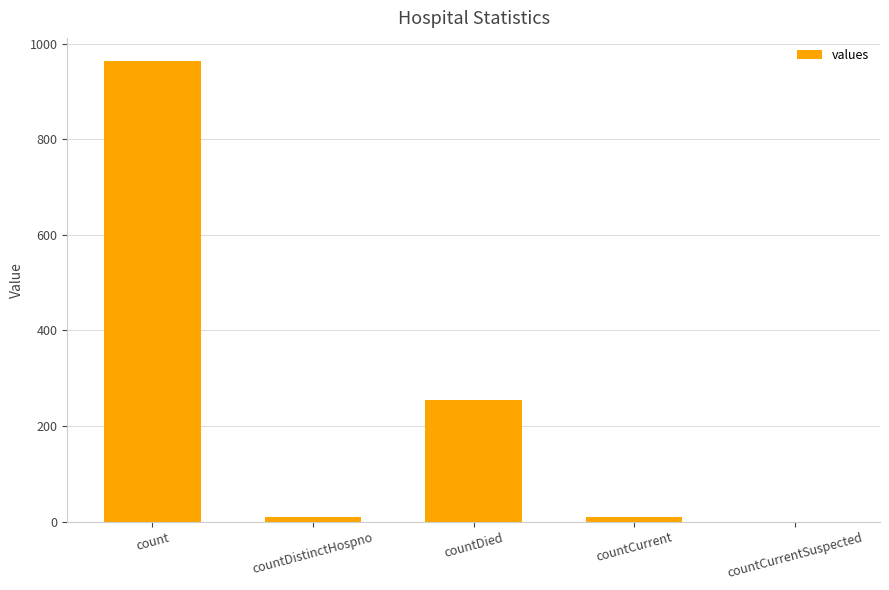

Which label corresponds to the largest value in the chart?

count